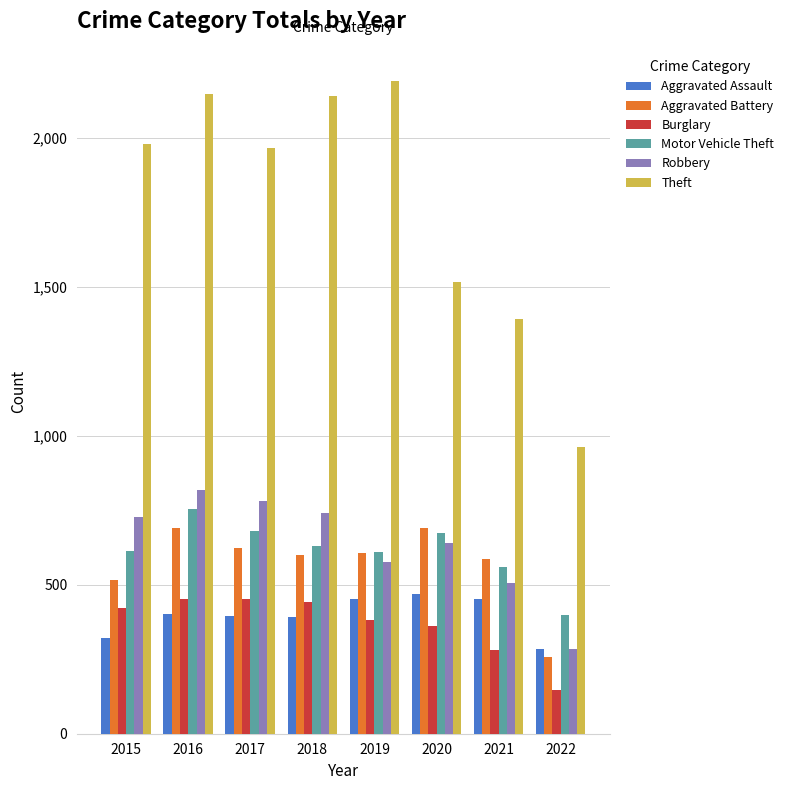

Which series has the largest range (max minus min)?

Theft